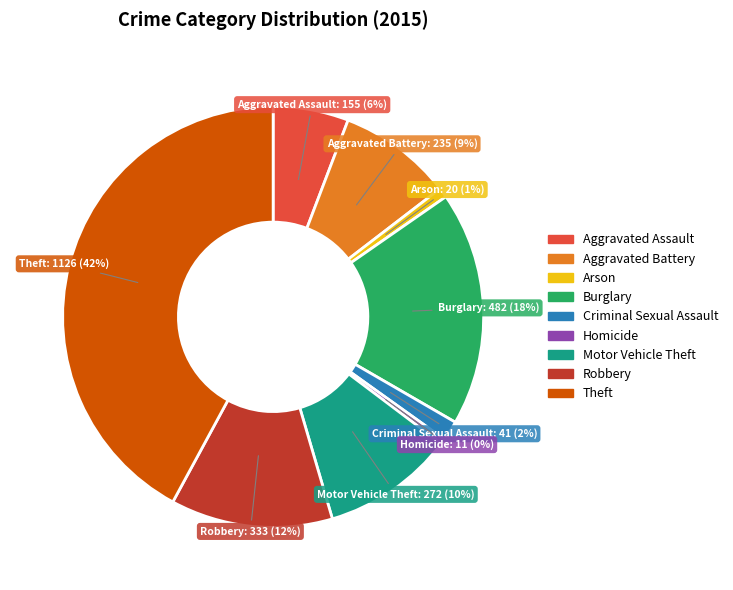

Is the sum of Aggravated Battery and Aggravated Assault greater than half?

No